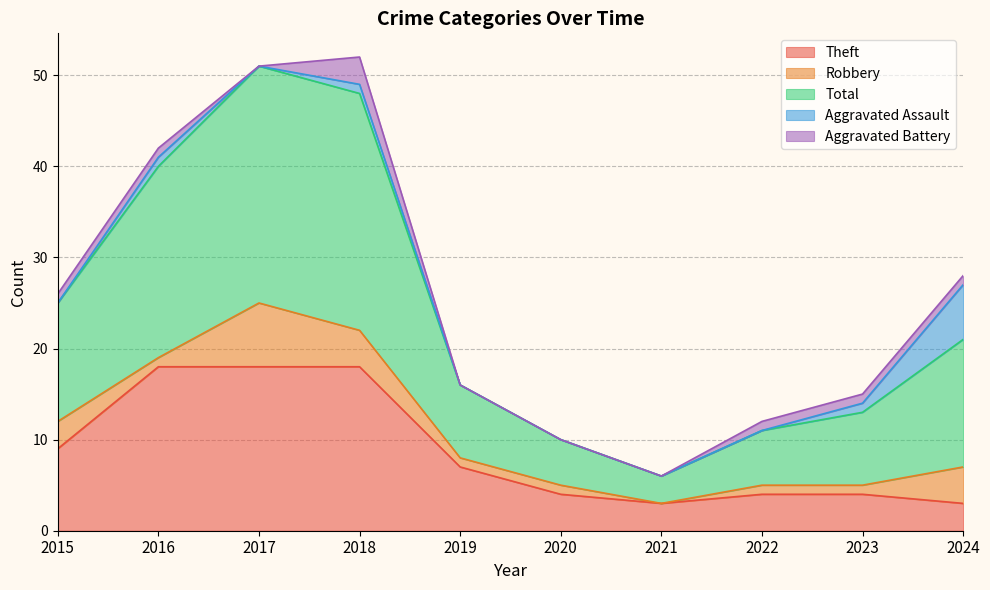

Reading right to left, transcribe all the data shown in this chart.

Theft: 2024=3	2023=4	2022=4	2021=3	2020=4	2019=7	2018=18	2017=18	2016=18	2015=9
Robbery: 2024=4	2023=1	2022=1	2021=0	2020=1	2019=1	2018=4	2017=7	2016=1	2015=3
Total: 2024=14	2023=8	2022=6	2021=3	2020=5	2019=8	2018=26	2017=26	2016=21	2015=13
Aggravated Assault: 2024=6	2023=1	2022=0	2021=0	2020=0	2019=0	2018=1	2017=0	2016=1	2015=0
Aggravated Battery: 2024=1	2023=1	2022=1	2021=0	2020=0	2019=0	2018=3	2017=0	2016=1	2015=1